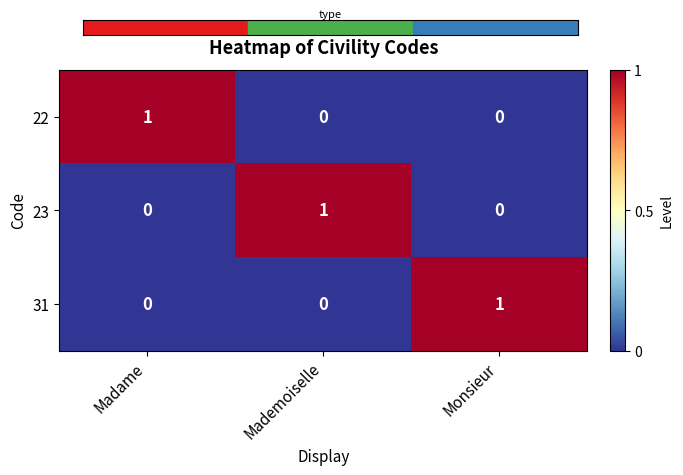

How many positive values does the 23 series have?

1